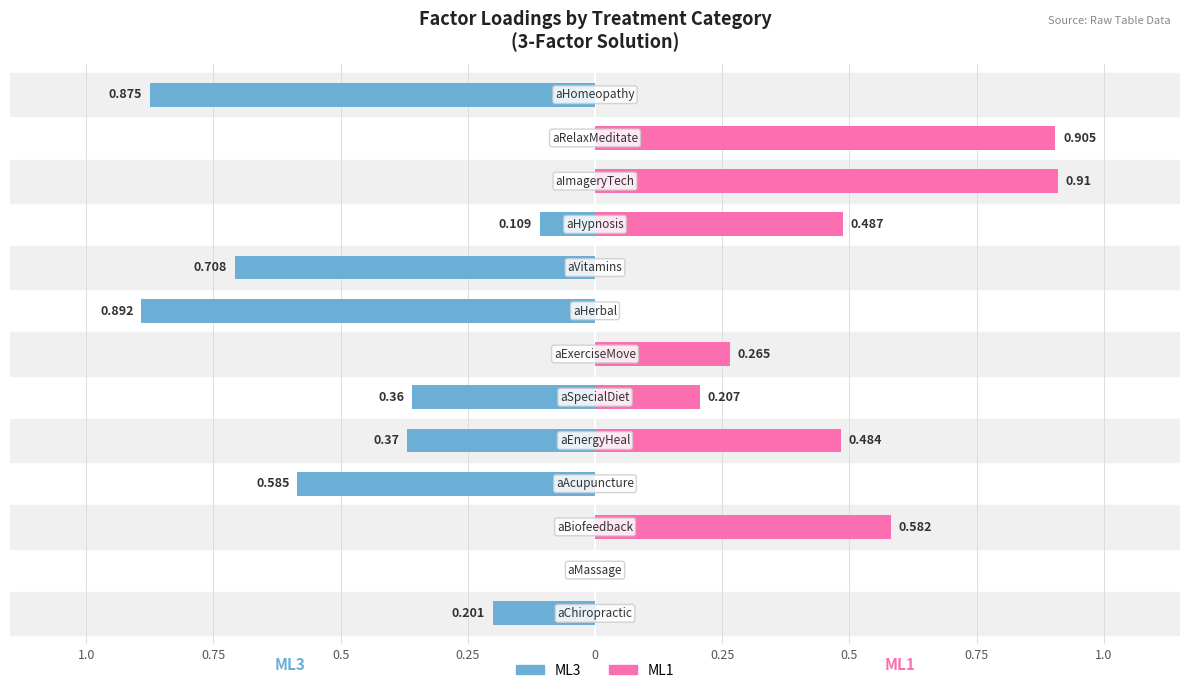

The value of ML3 at 0.75 is 0.0. True or false?

True